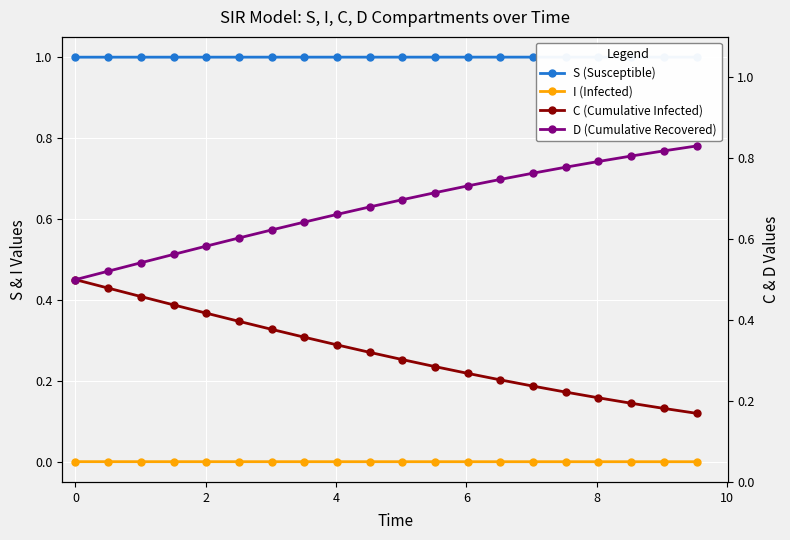

What are all the series names shown in the legend?

S (Susceptible), I (Infected), C (Cumulative Infected), D (Cumulative Recovered)